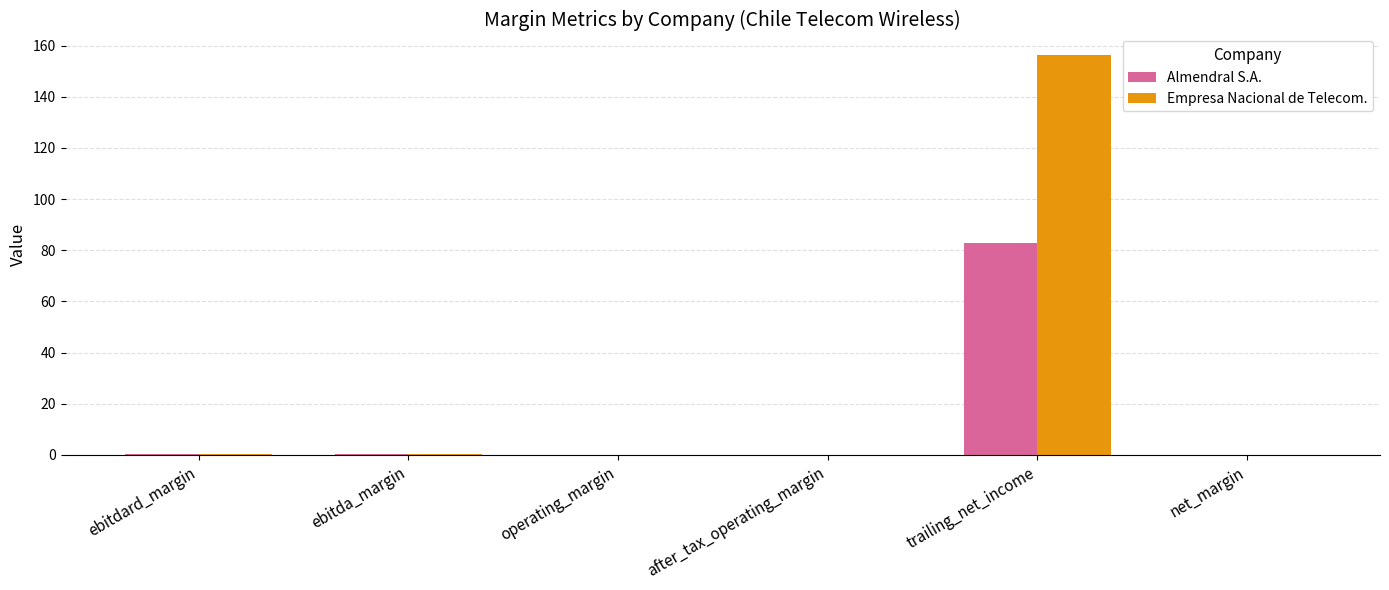

What value does the Almendral S.A. series have at trailing_net_income?

83.0